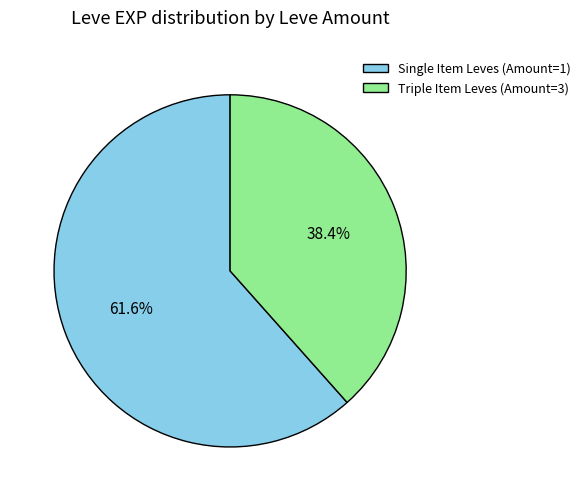

What is the smallest slice in the pie chart?

Triple Item Leves (Amount=3)